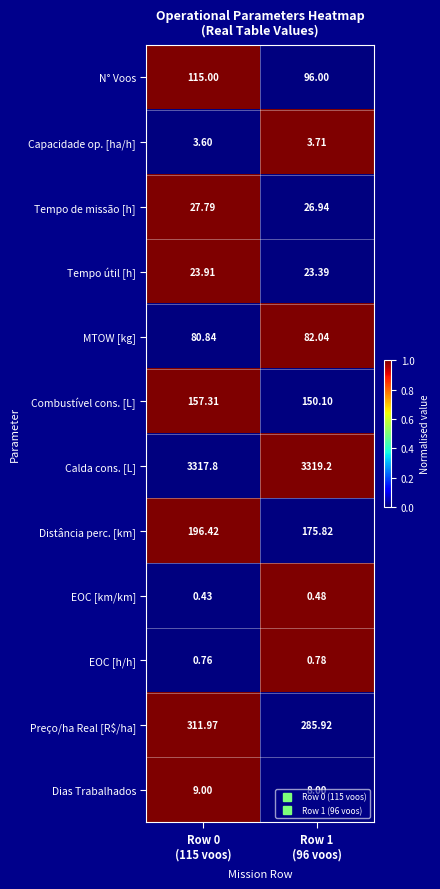

Rank the series by their maximum value, from highest to lowest.

Calda cons. [L], Preço/ha Real [R$/ha], Distância perc. [km], Combustível cons. [L], N° Voos, MTOW [kg], Tempo de missão [h], Tempo útil [h], Dias Trabalhados, Capacidade op. [ha/h], EOC [h/h], EOC [km/km]